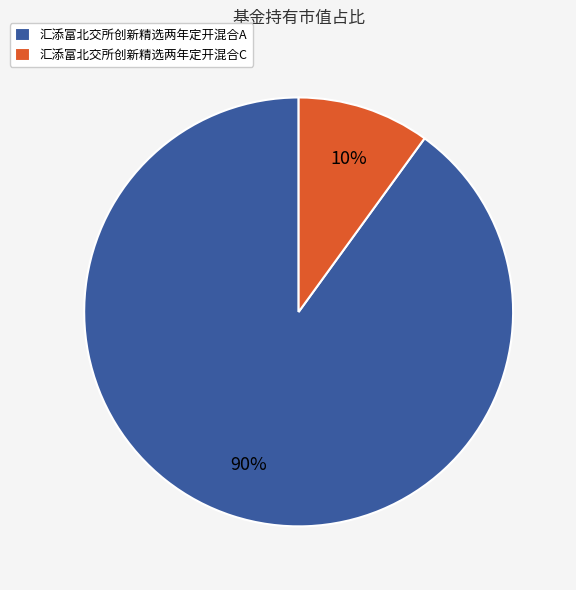

Which slice is the largest?

汇添富北交所创新精选两年定开混合A